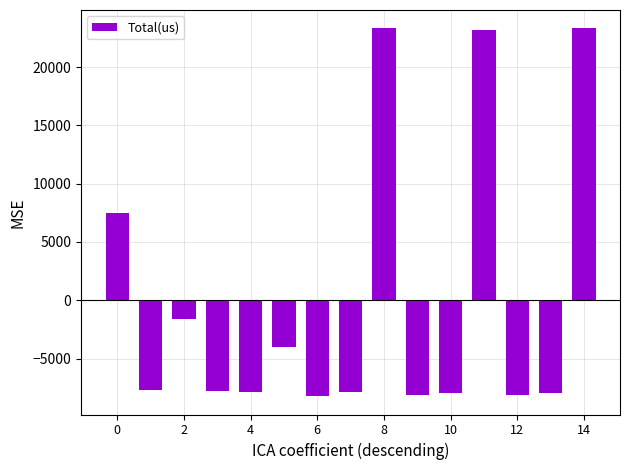

What is the greatest value displayed?

23323.8